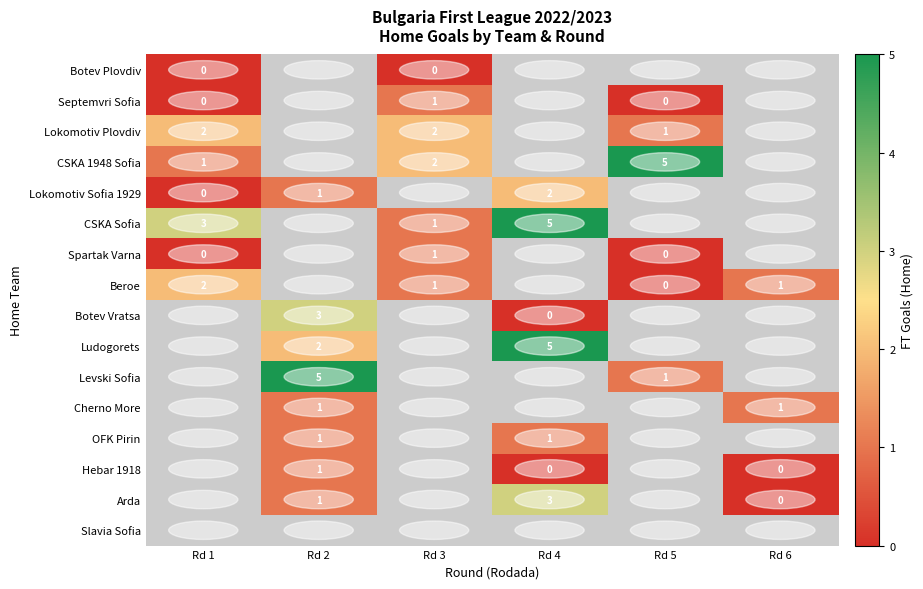

Is it true that CSKA 1948 Sofia equals 2 at Rd 3?

True